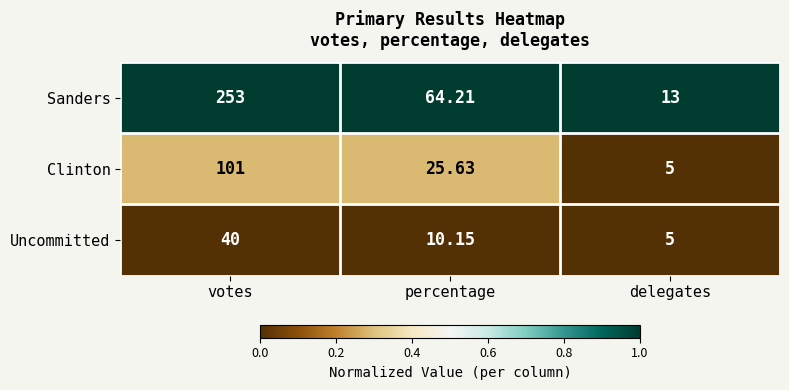

What is the greatest value displayed?

253.0